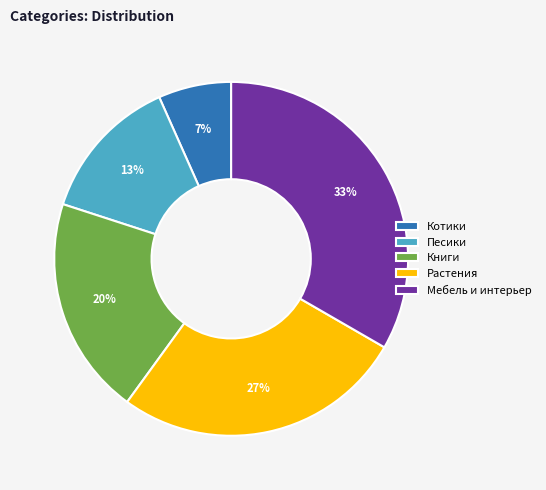

Does Мебель и интерьер represent more than half of the total?

No